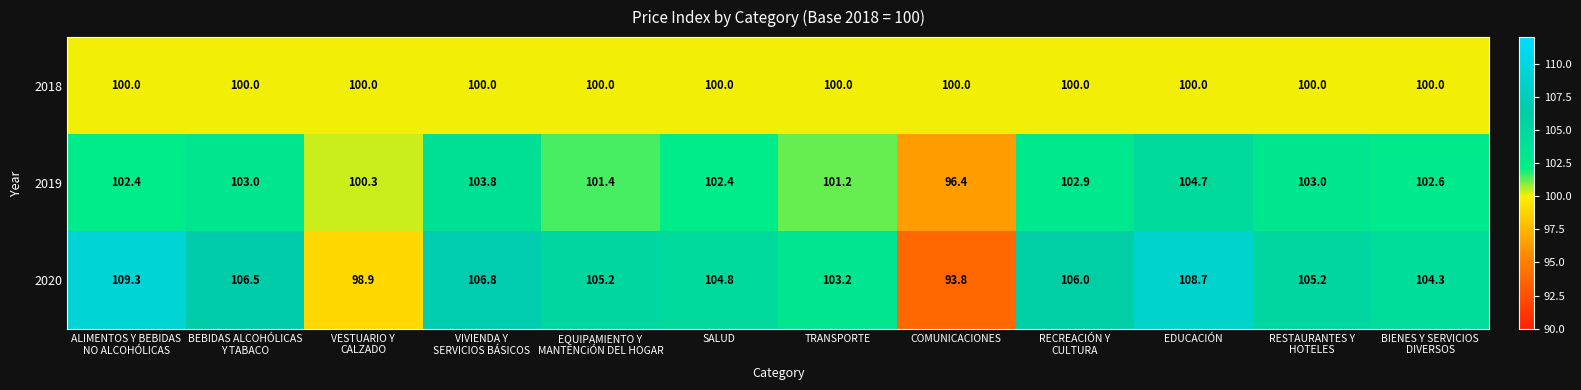

Rank the series by their maximum value, from highest to lowest.

2020, 2019, 2018